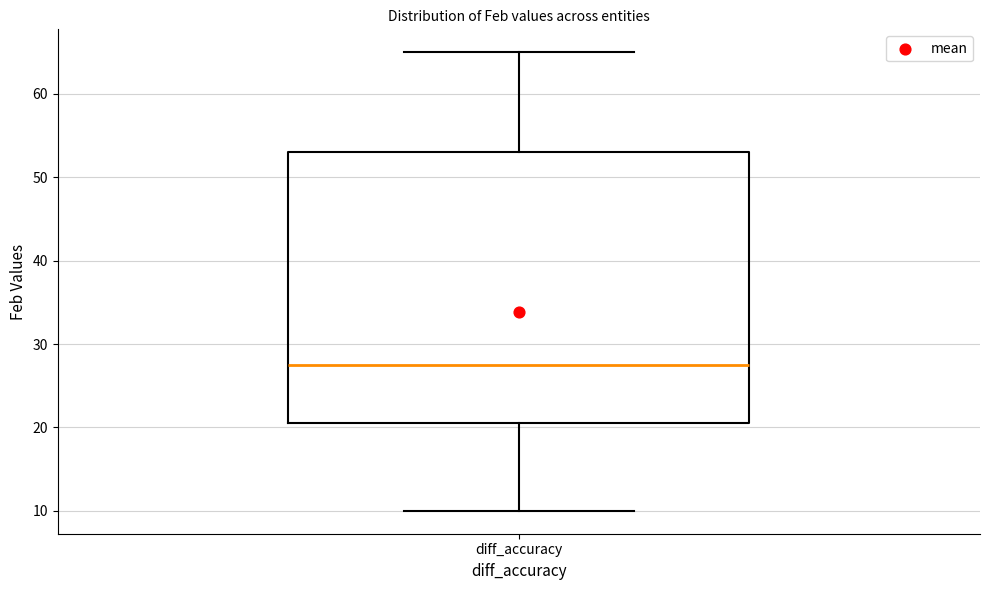

Transcribe this box plot: give where the median line is, the range the box spans, and where the two whiskers end, as read against the y-axis. The values are not printed on the chart, so give them approximately, as read against the axis.

median 28, box 21 to 53, whiskers 10 to 65